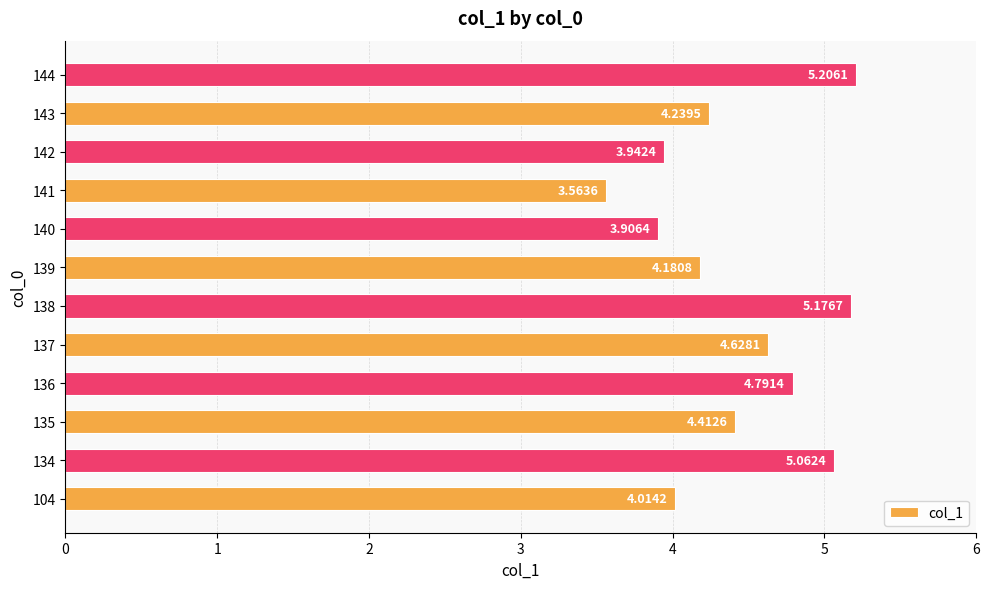

At which category does the chart reach its peak across all series?

144